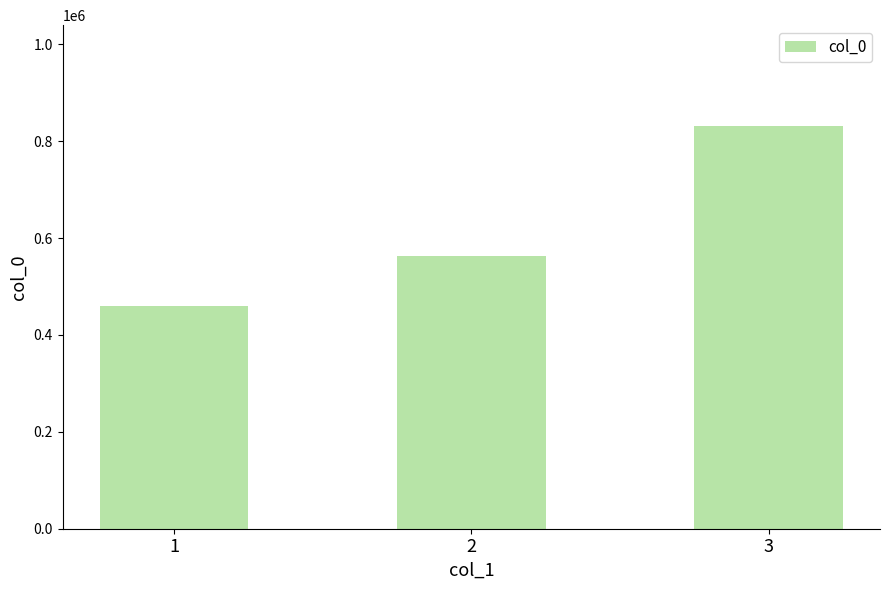

True or false: the data shows 845770 at 2.

False